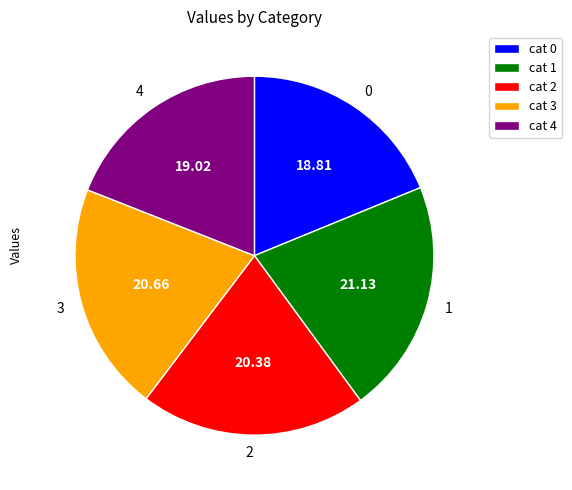

Is the sum of 1 and 2 greater than half?

No